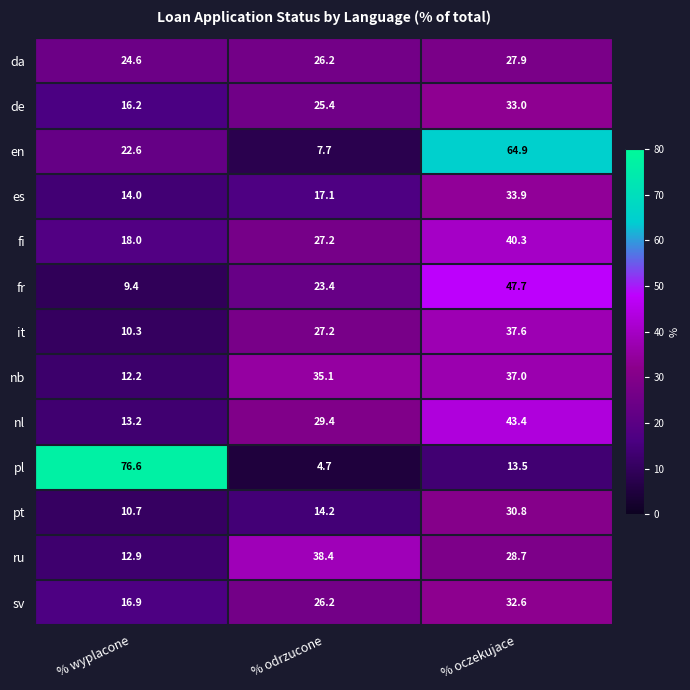

At how many categories does at least one series exceed 60?

2